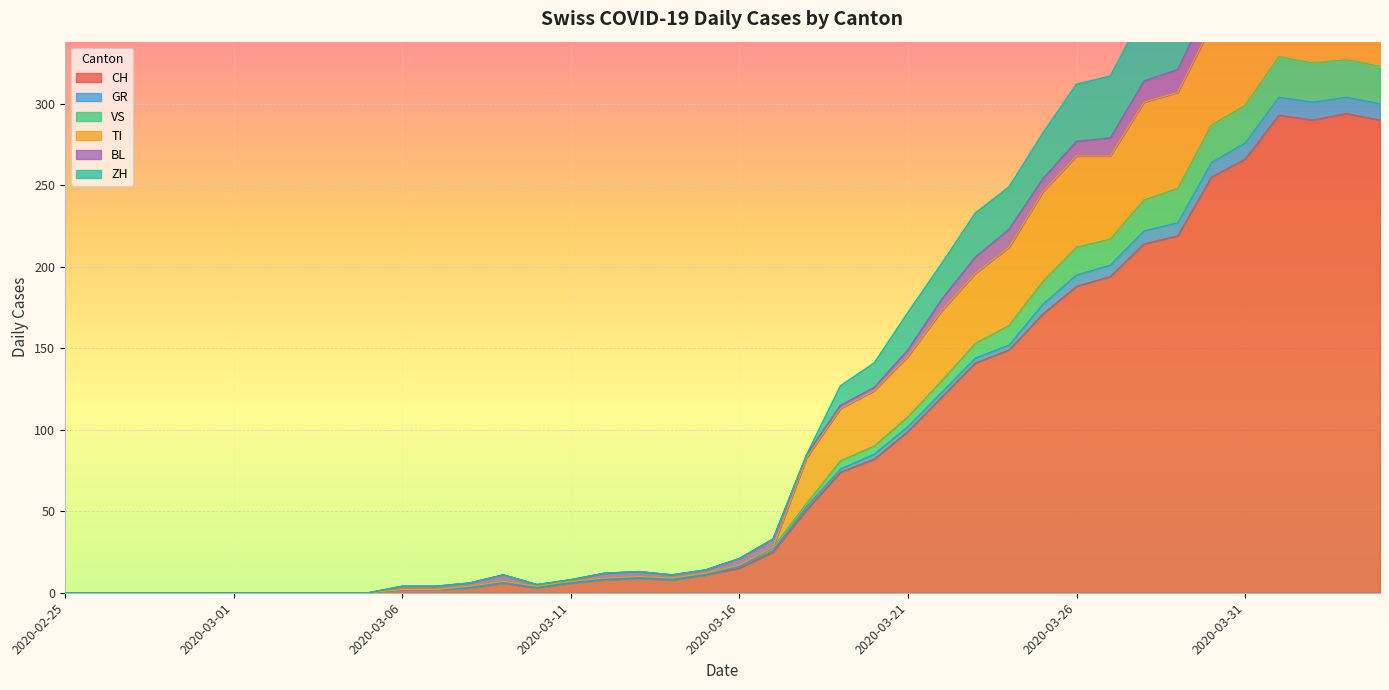

Is the value of TI at 2020-04-04 greater than the value of ZH at 2020-02-26?

Yes